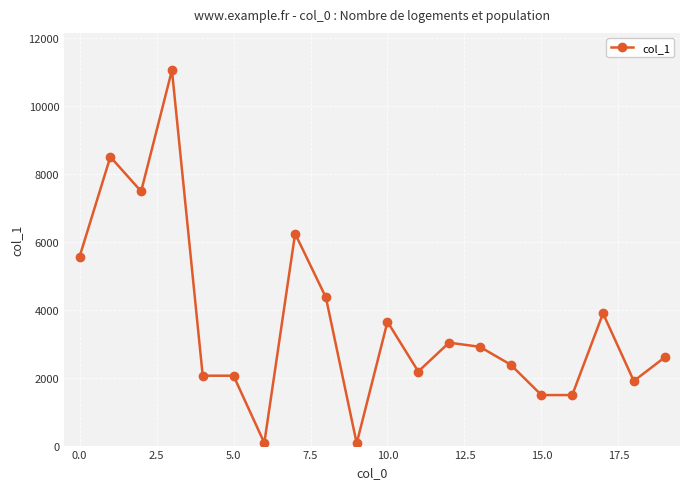

What is the average value?

3648